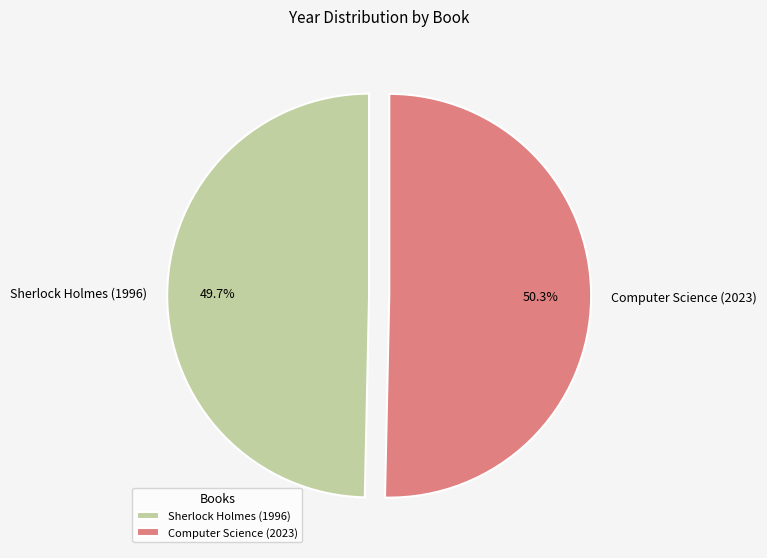

Does Computer Science (2023) account for over 50% of the chart?

Yes